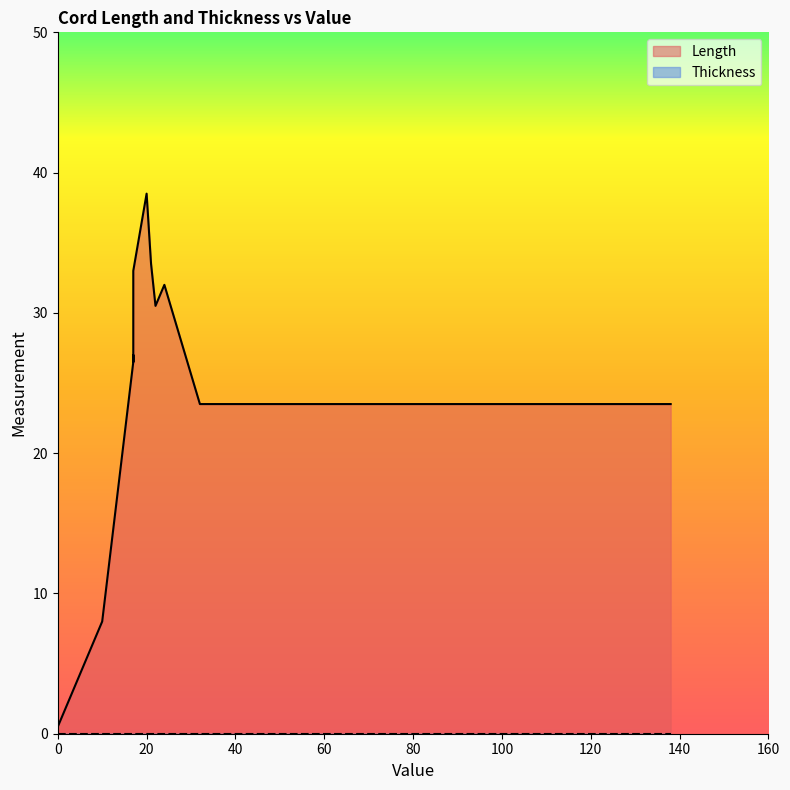

How many lines are shown in the chart?

2